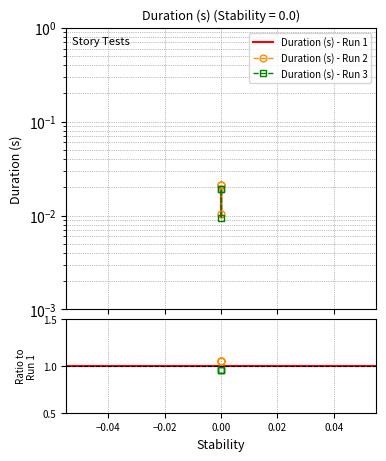

Rank the categories by value from lowest to highest.

0.0, 0.0, 0.0